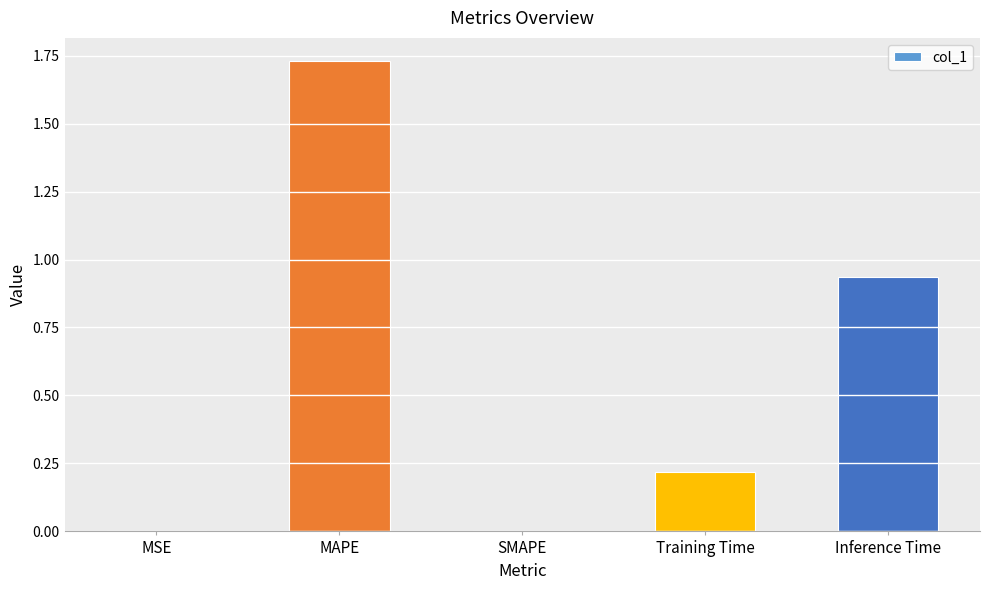

Is it true that the value at SMAPE is 0.0?

True